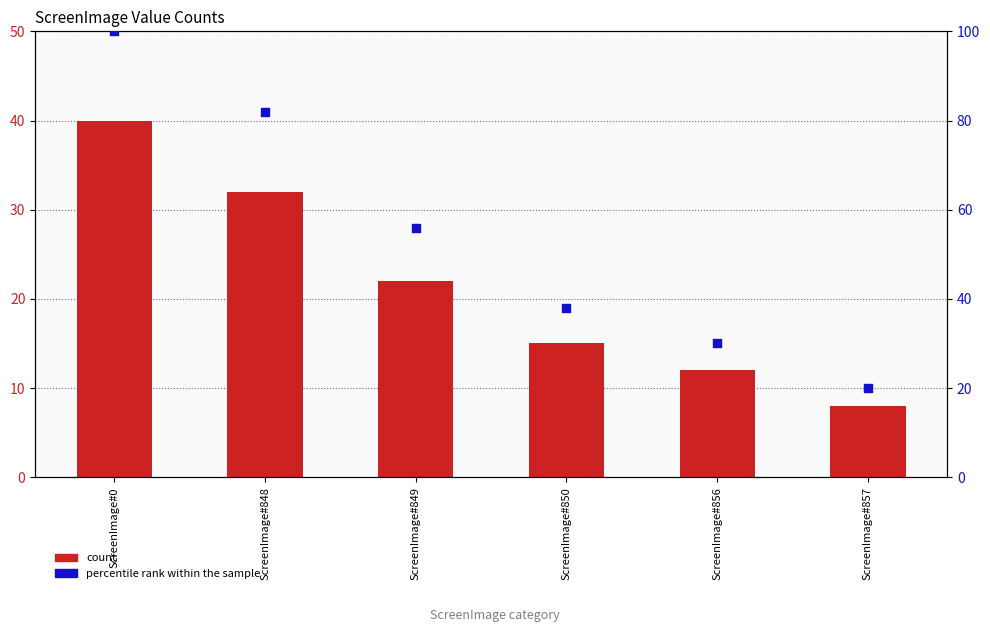

Which series contains the lowest Y value?

count